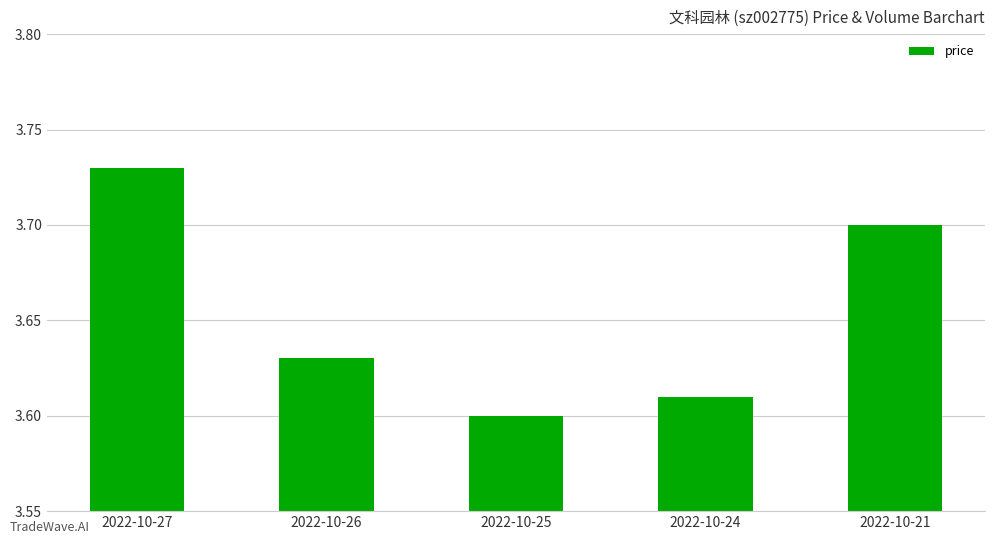

Rank the categories by value from lowest to highest.

2022-10-25, 2022-10-24, 2022-10-26, 2022-10-21, 2022-10-27